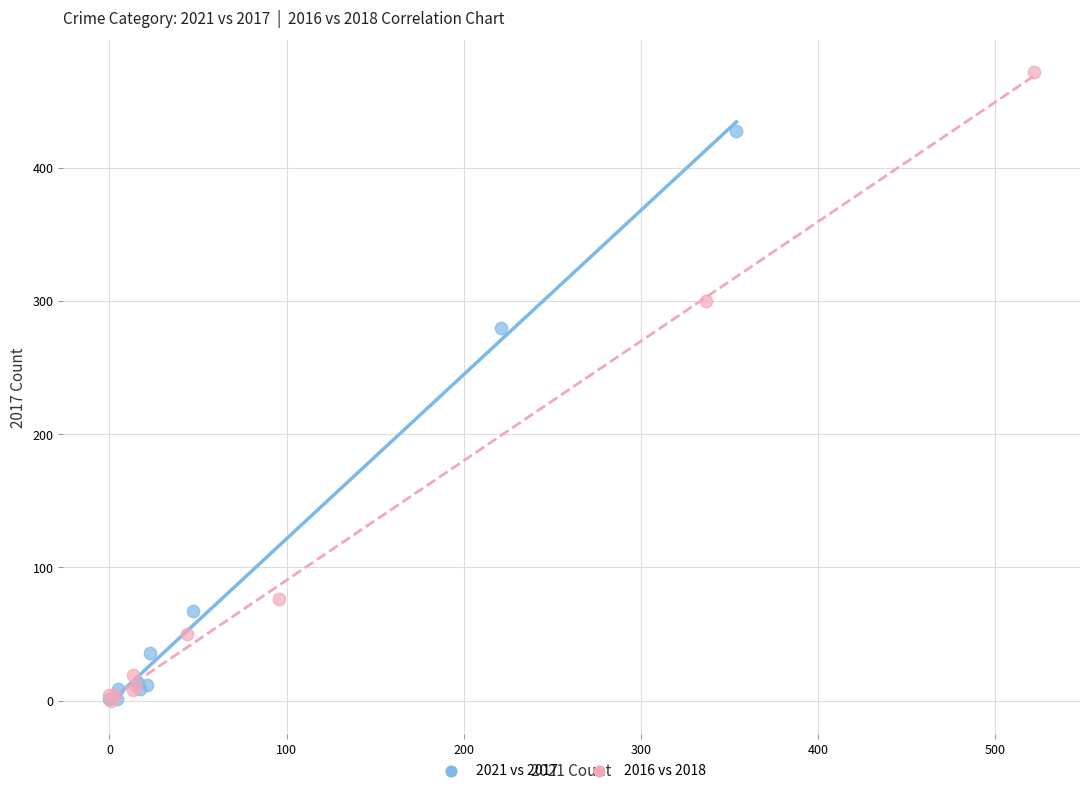

What are all the series names shown in the legend?

2021 vs 2017, 2016 vs 2018